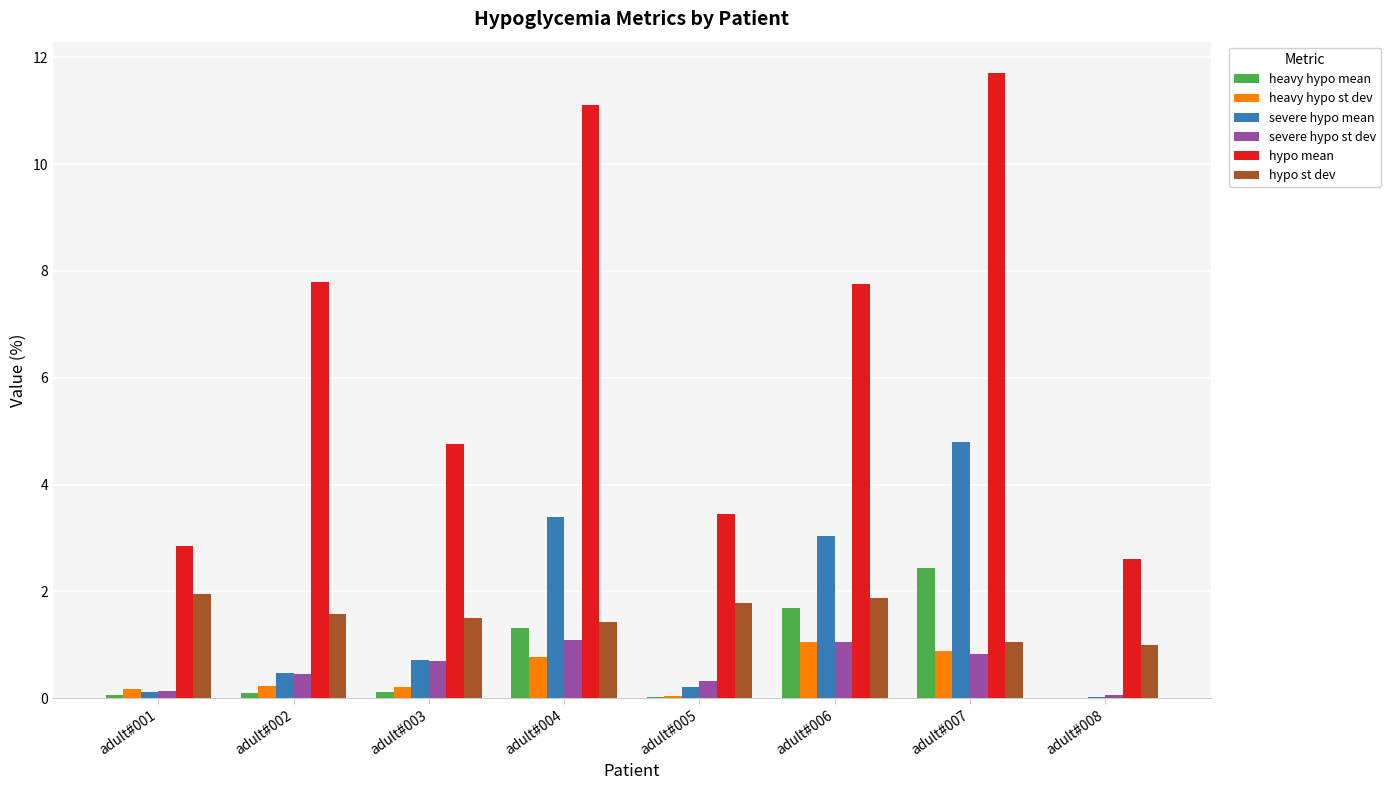

The severe hypo st dev series shows 0.1 at adult#001. True or false?

True